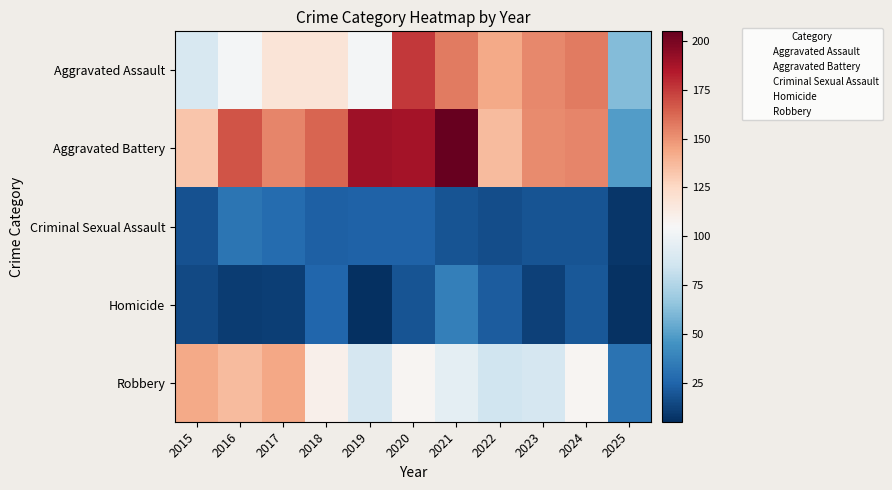

True or false: Criminal Sexual Assault has a value of 2 at 2025.

True